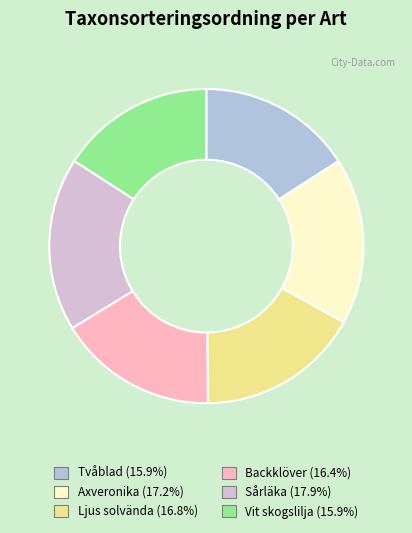

Does Vit skogslilja account for over 50% of the chart?

No